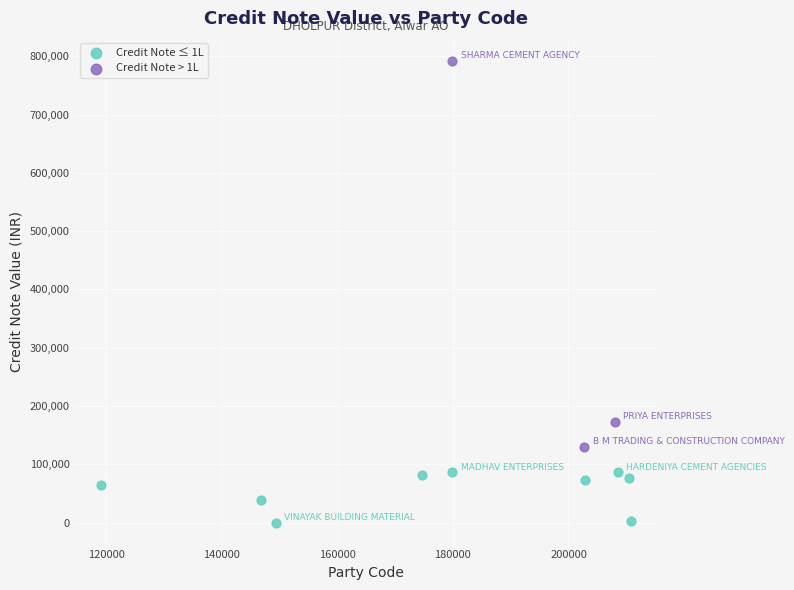

Which series has the largest Y range (max minus min)?

Credit Note > 1L